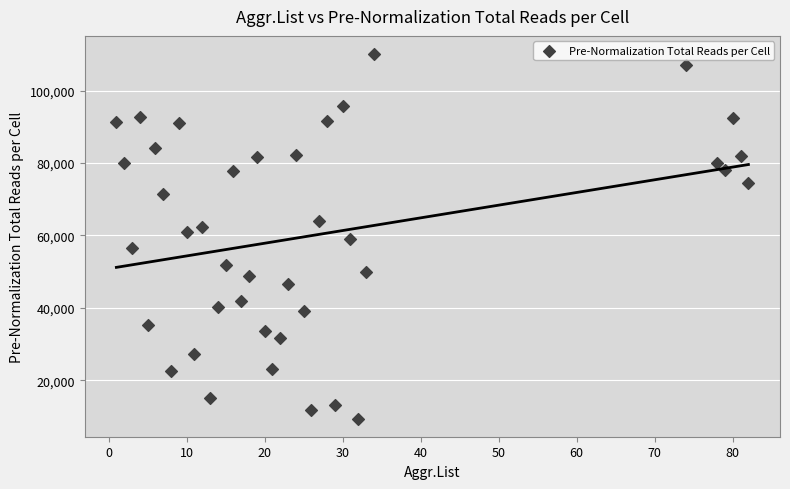

What is the range of X values (max minus min)?

81